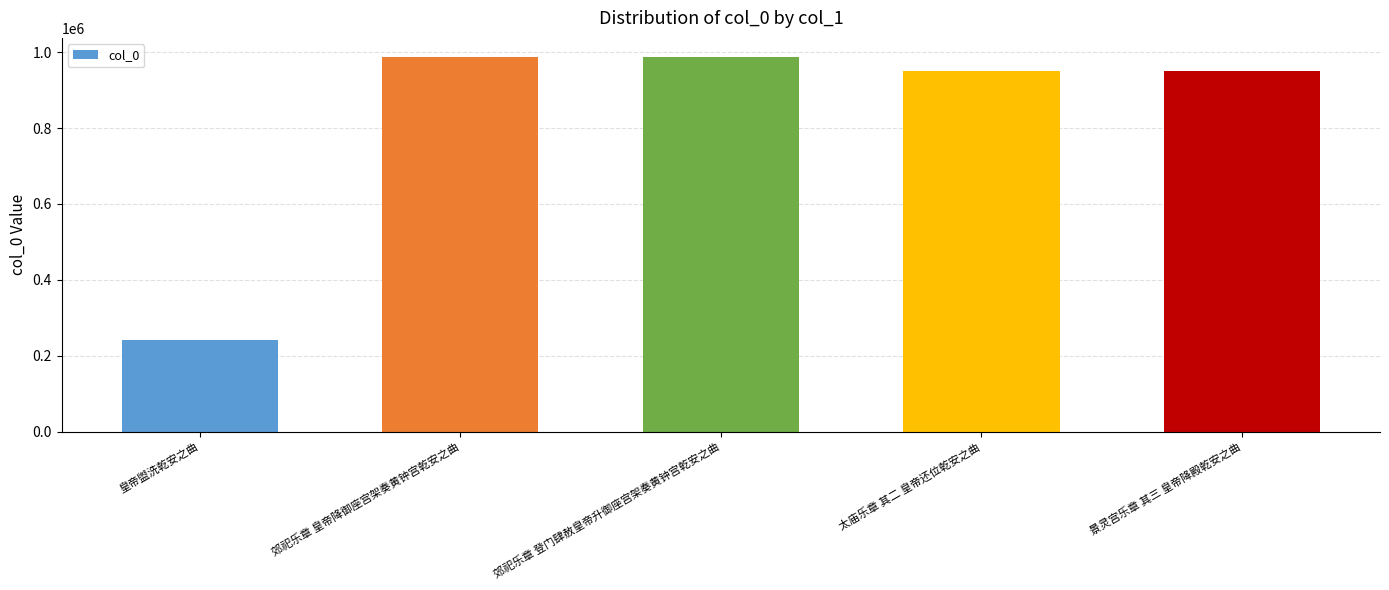

What is the average value?

823788